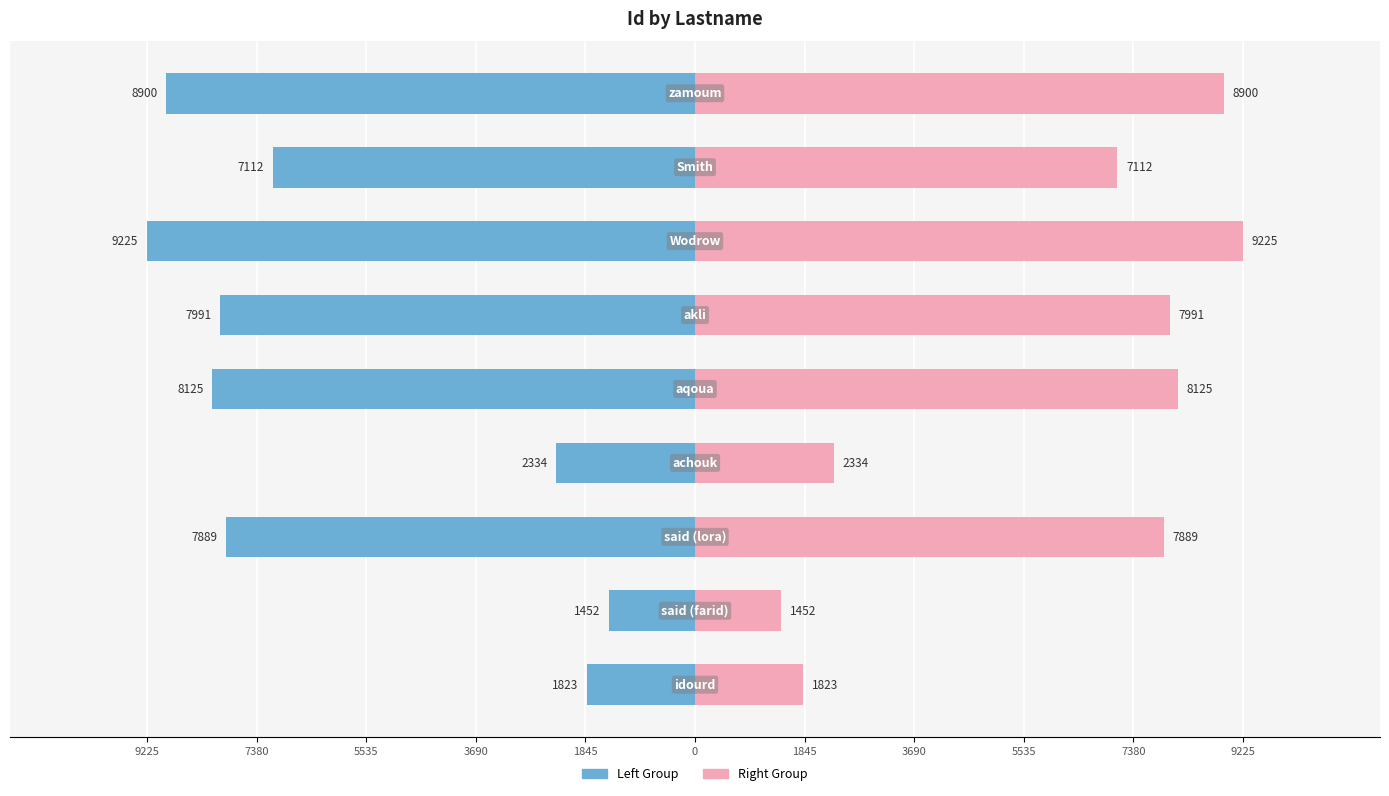

What is the sum of all Firstname (left) values?

-54851